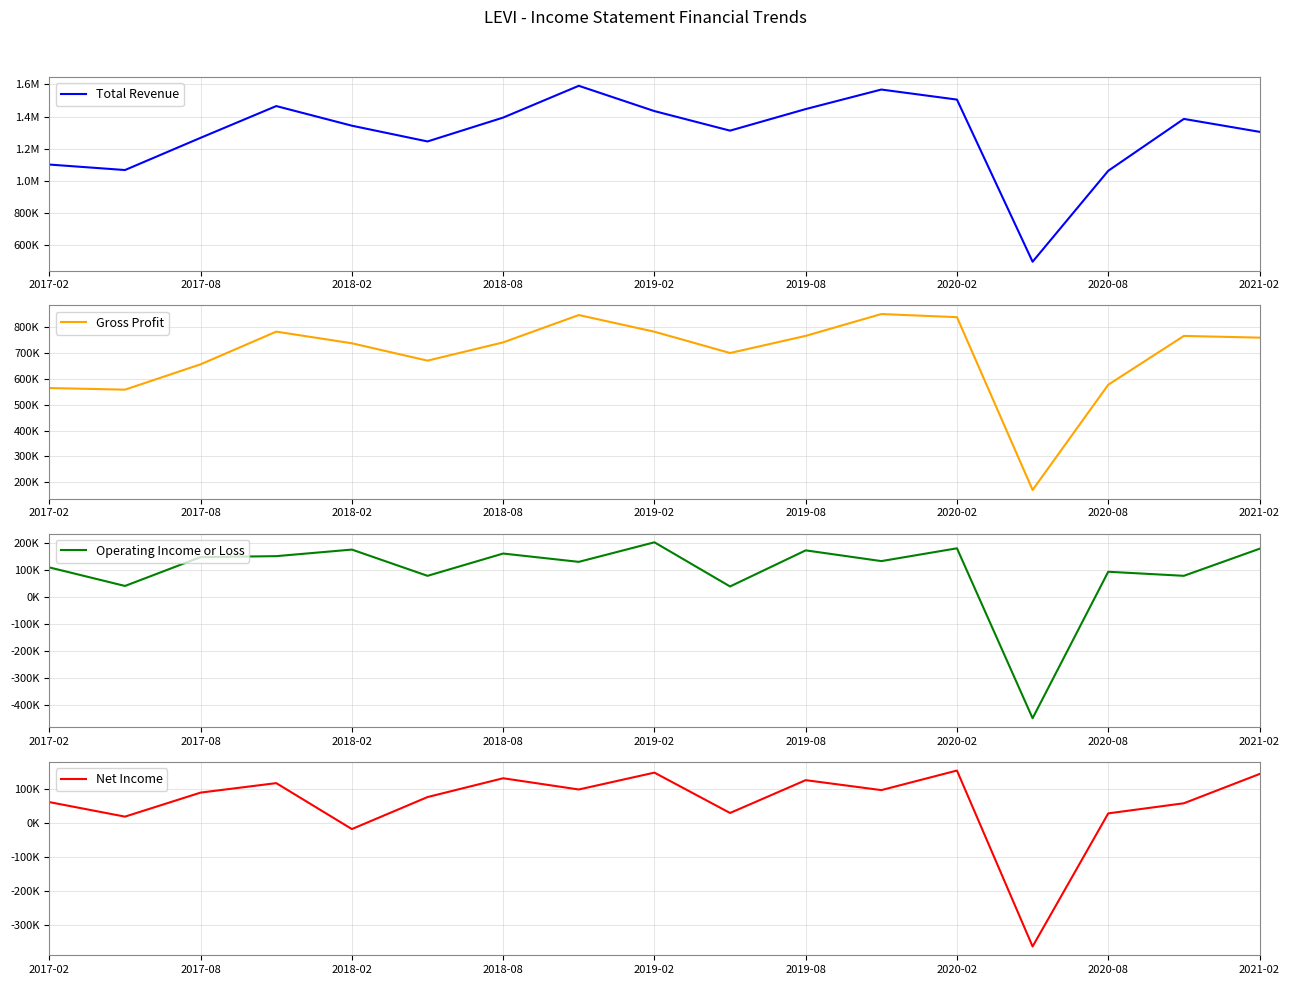

True or false: Total Revenue has more than 0 interior local peaks.

True